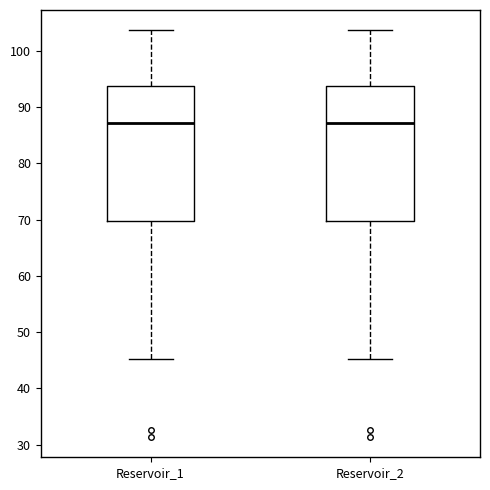

Reading left to right, read every box against the y-axis: the position of its median line, the range the box covers, and the ends of its whiskers. The values are not printed on the chart, so give them approximately, as read against the axis.

Reservoir_1: median 87, box 70 to 94, whiskers 45 to 104
Reservoir_2: median 87, box 70 to 94, whiskers 45 to 104